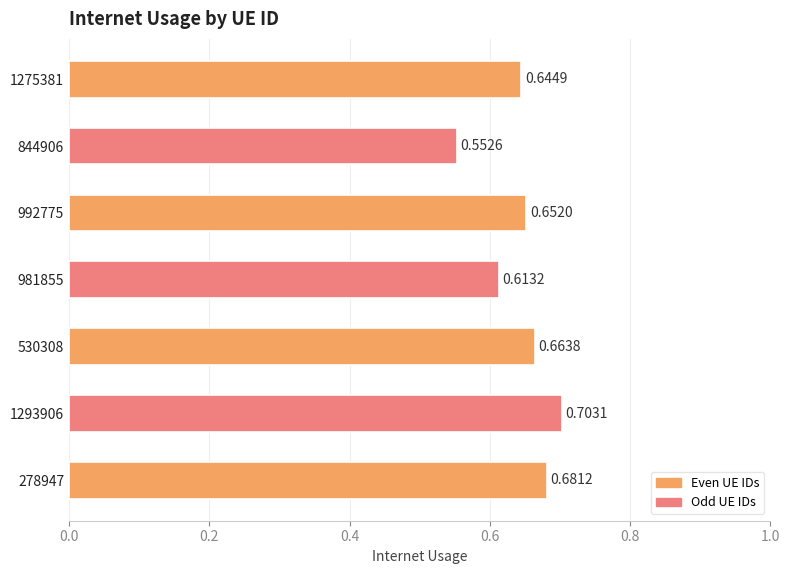

List the labels in order of value, smallest first.

844906, 981855, 1275381, 992775, 530308, 278947, 1293906